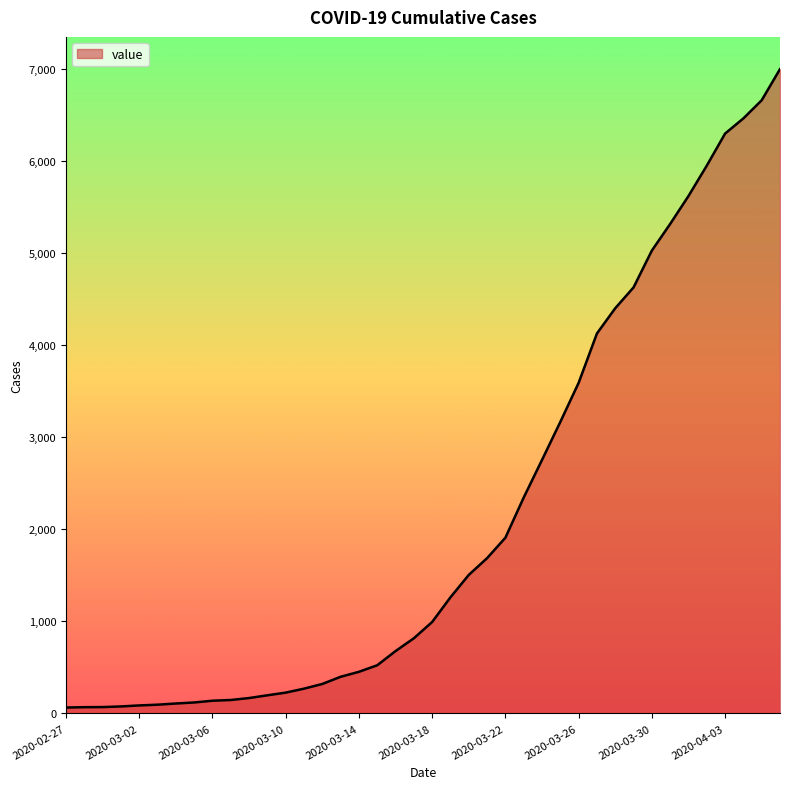

What is the greatest value displayed?

6995